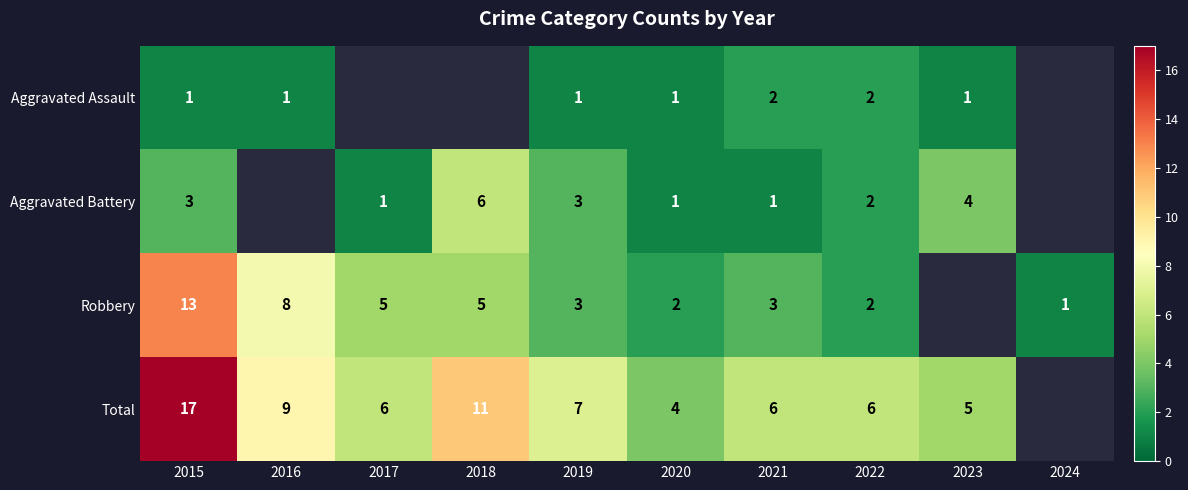

How many categories are shown in the chart?

10